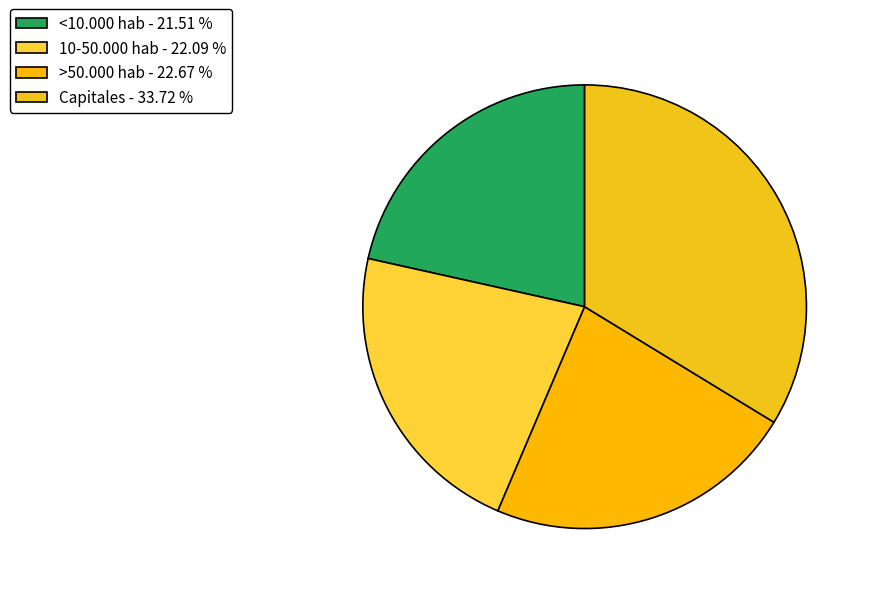

To the nearest percent, what is the average slice percentage?

25%